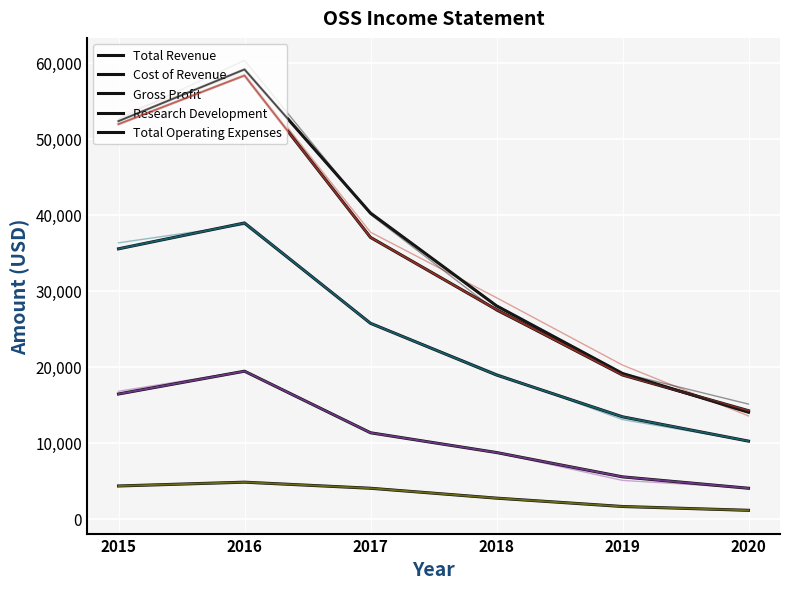

Rank the categories by Gross Profit value from lowest to highest.

2020, 2019, 2018, 2017, 2015, 2016